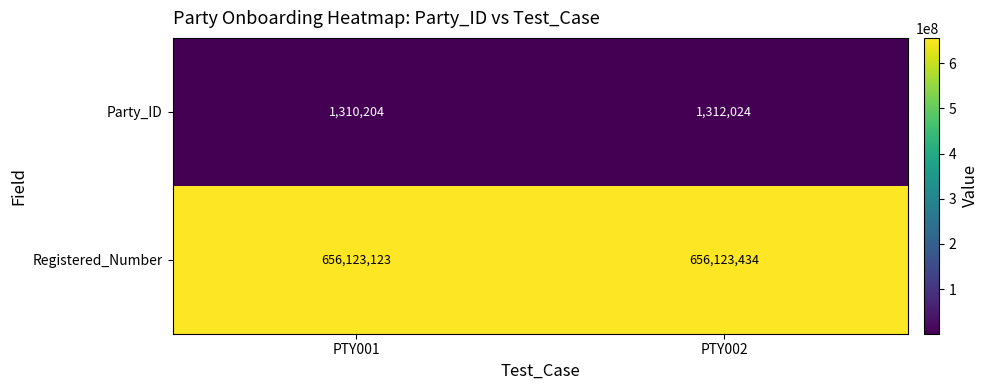

Reading left to right, list all the values displayed in this chart.

Party_ID: 1310204	1312024
Registered_Number: 656123123	656123434